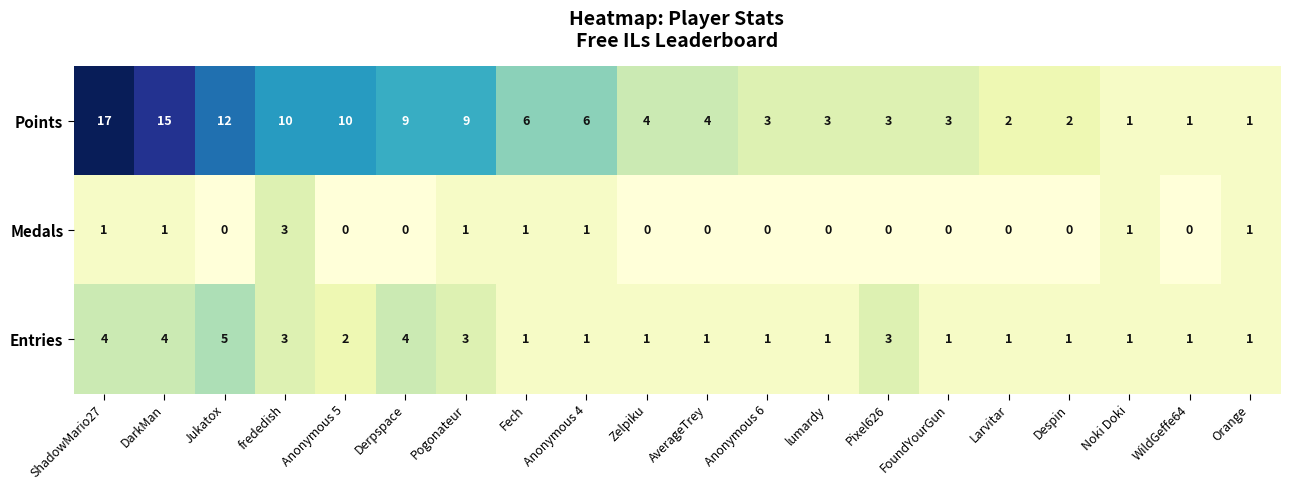

Where does the Points series first go above 4?

ShadowMario27